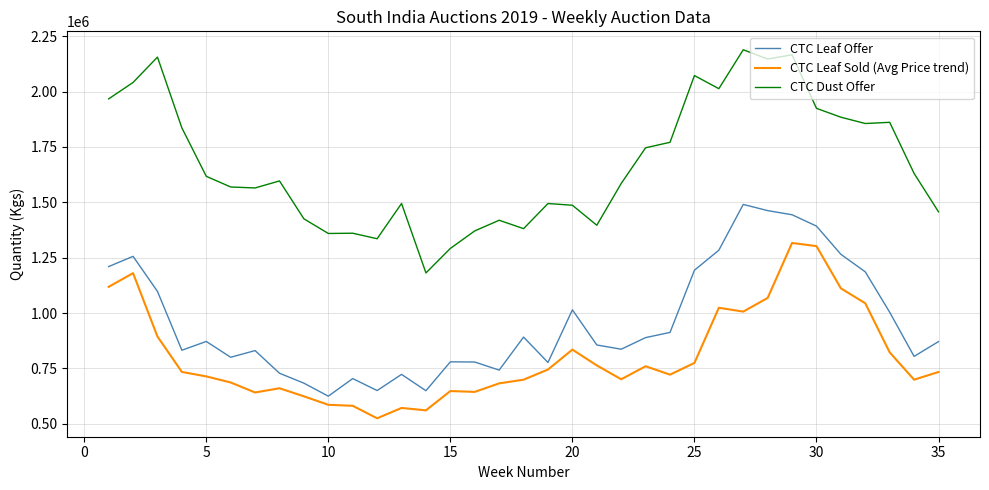

True or false: CTC Dust Offer and CTC Leaf Sold (Avg Price trend) cross at least once.

False